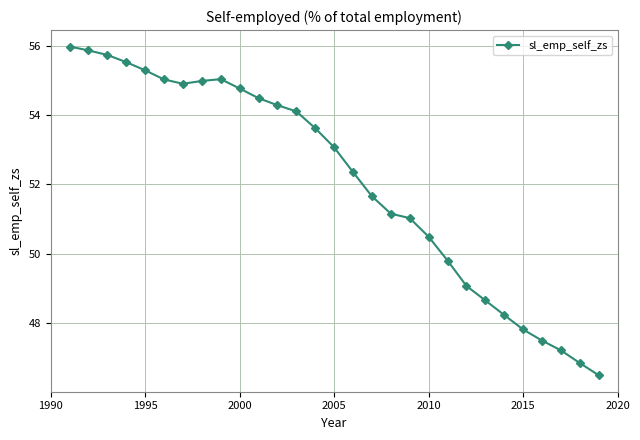

How many categories are shown in the chart?

29